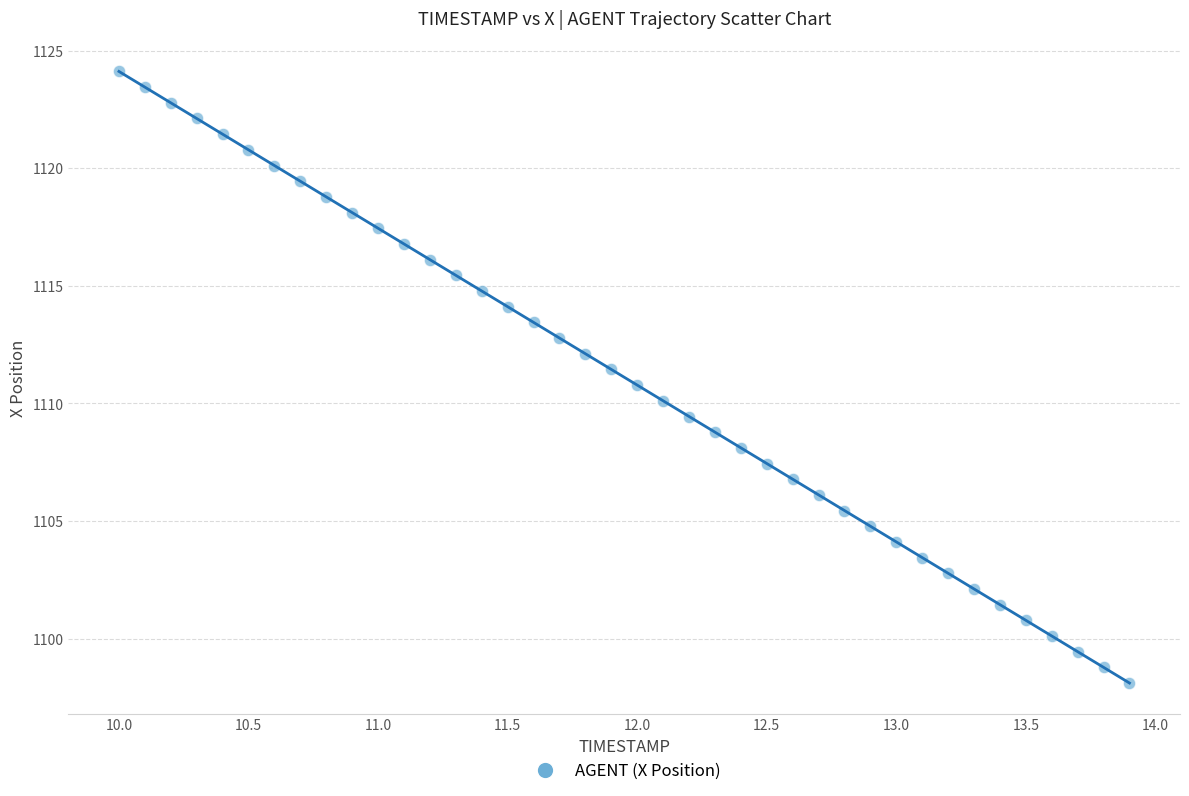

What is the range of Y values (max minus min)?

26.0